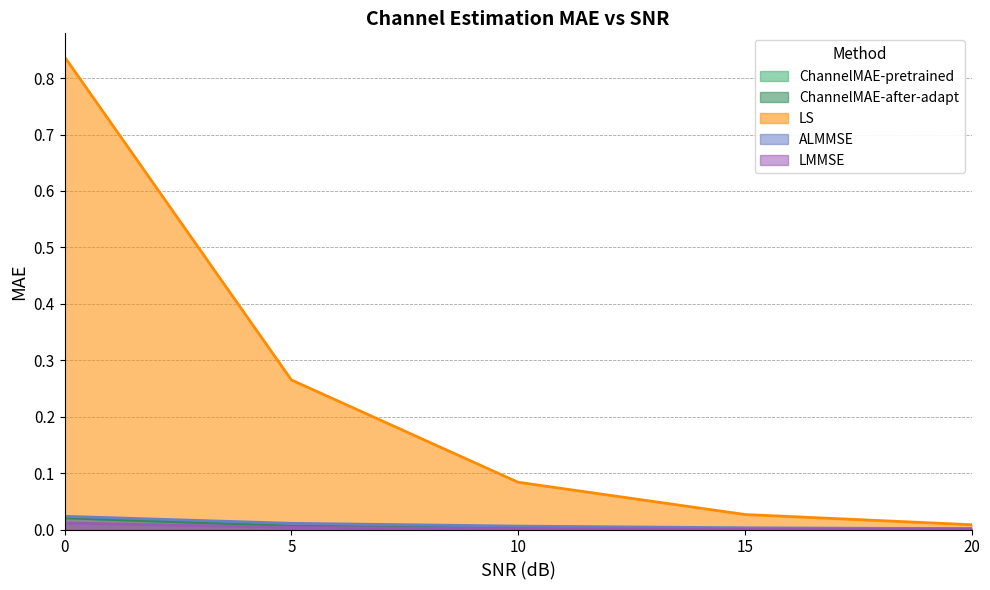

Between 5 and 20, which series saw the biggest shift?

LS